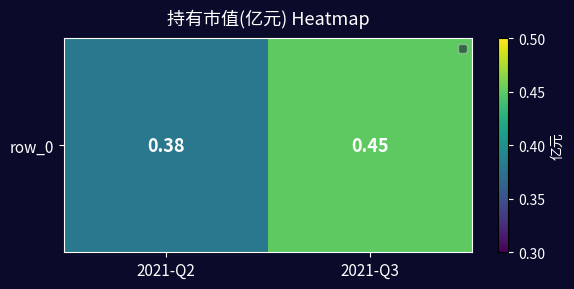

Reading left to right, list all the values displayed in this chart.

0.4	0.5